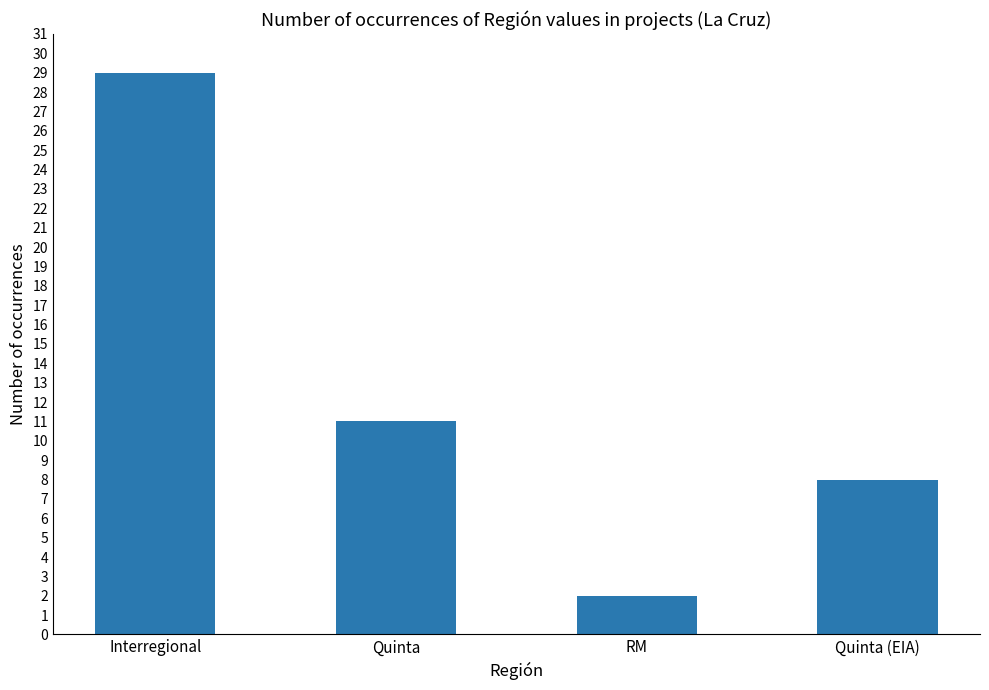

How many bars are there in total?

4